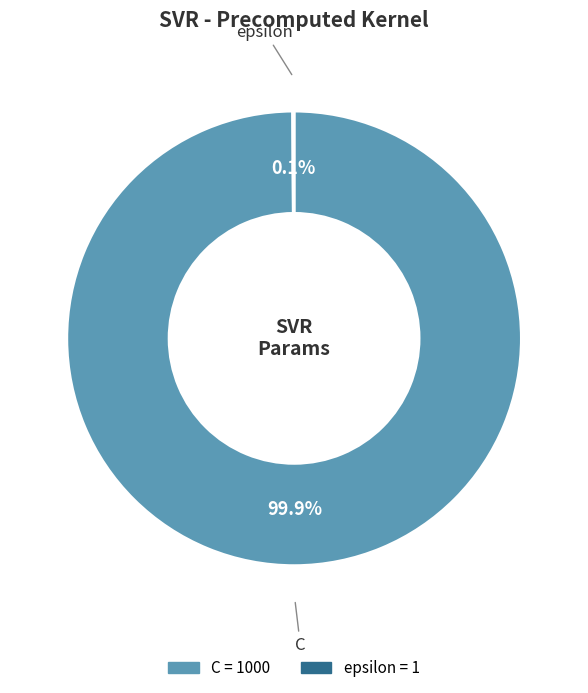

Which category has the biggest portion of the pie?

C